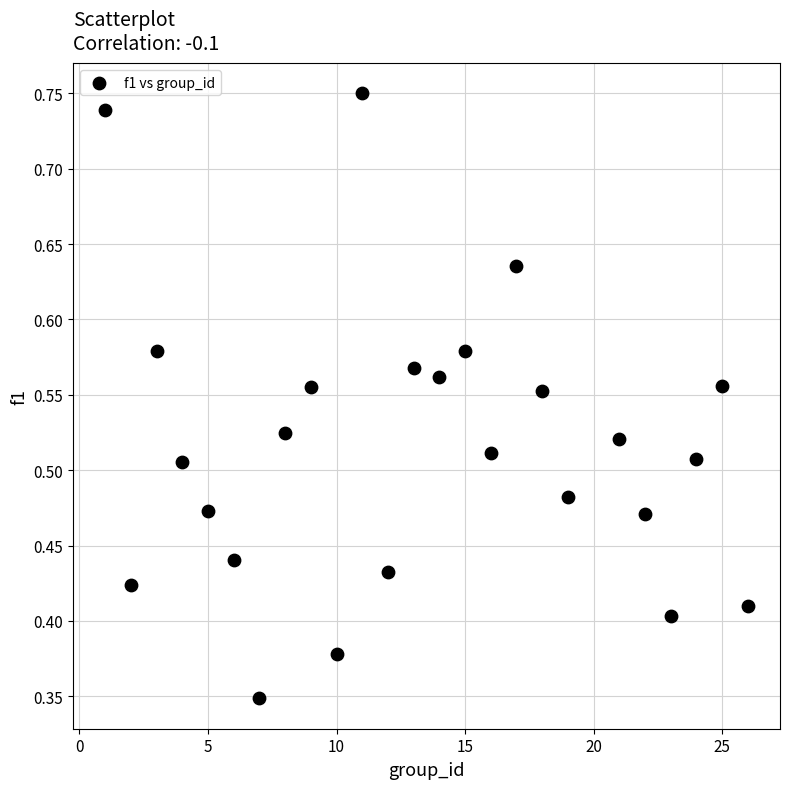

What is the range of X values (max minus min)?

25.0